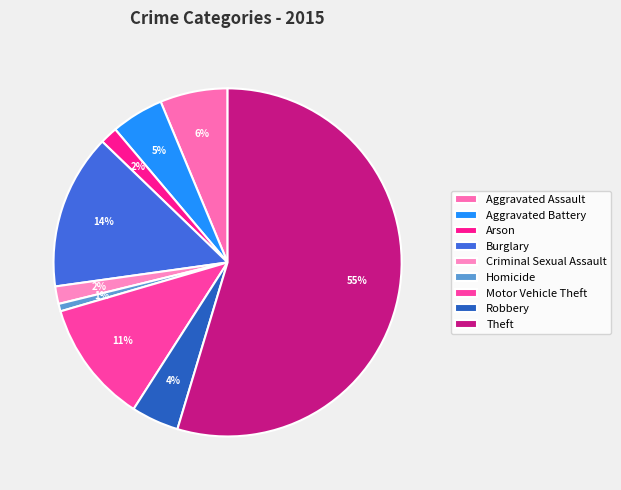

How many slices are in this pie chart?

9